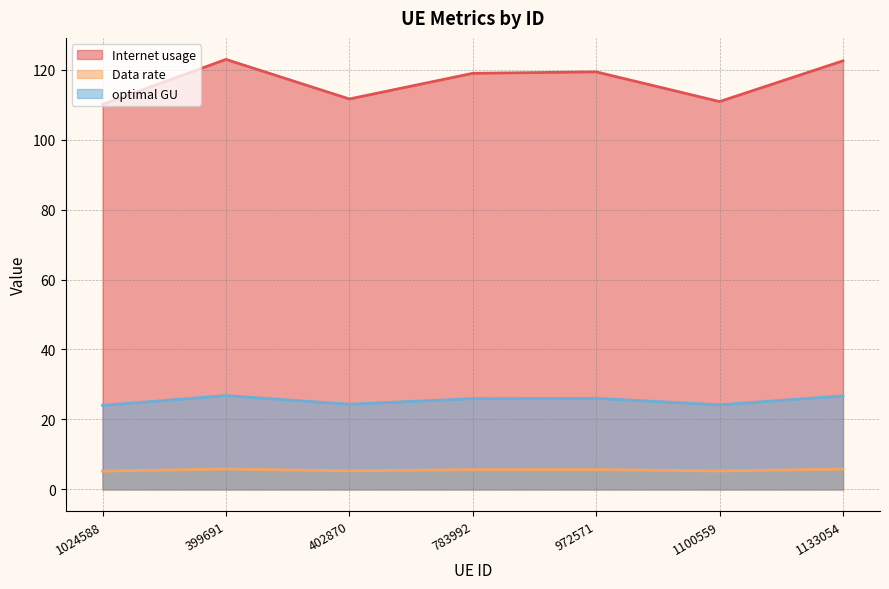

True or false: Internet usage has a value of 119.3 at 972571.

True